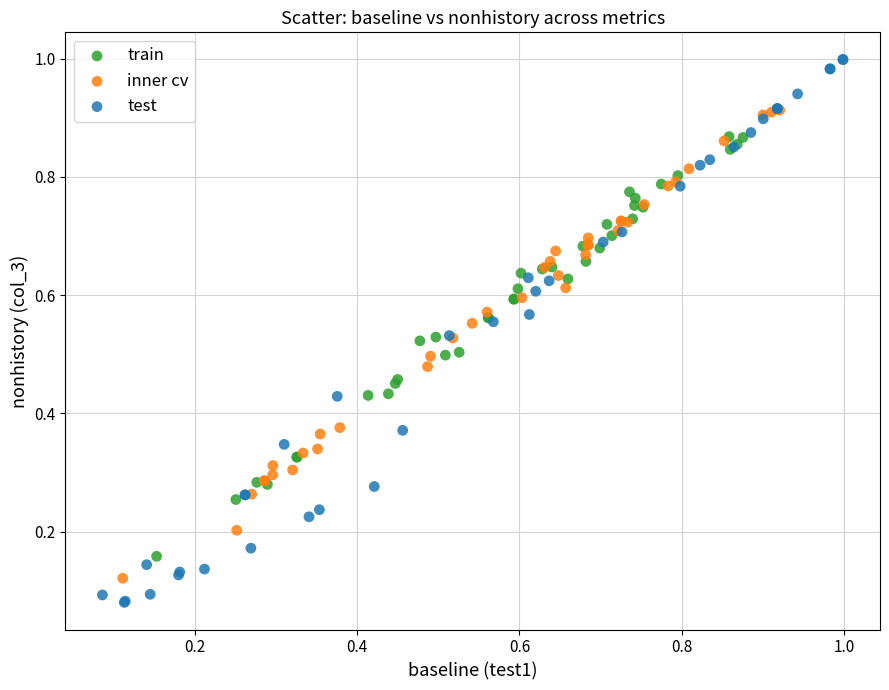

Which series contains the lowest Y value?

test